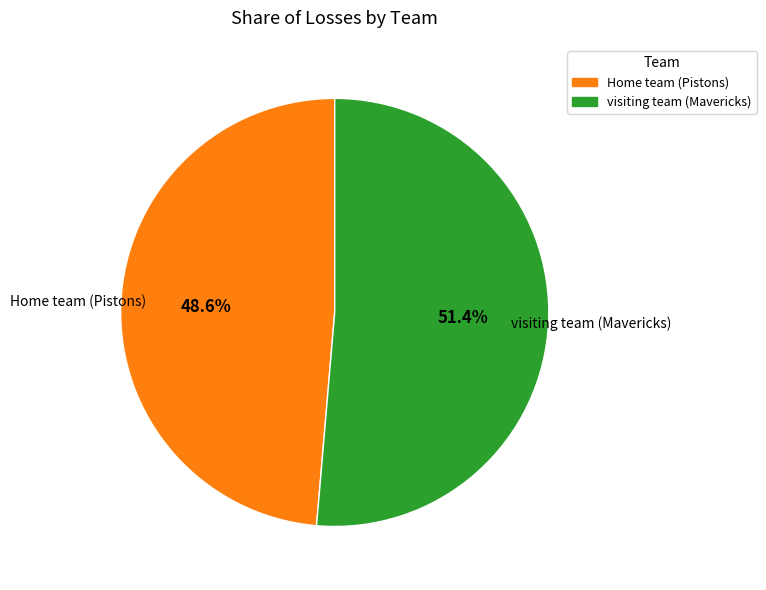

Which has a higher value, visiting team (Mavericks) or Home team (Pistons)?

visiting team (Mavericks)